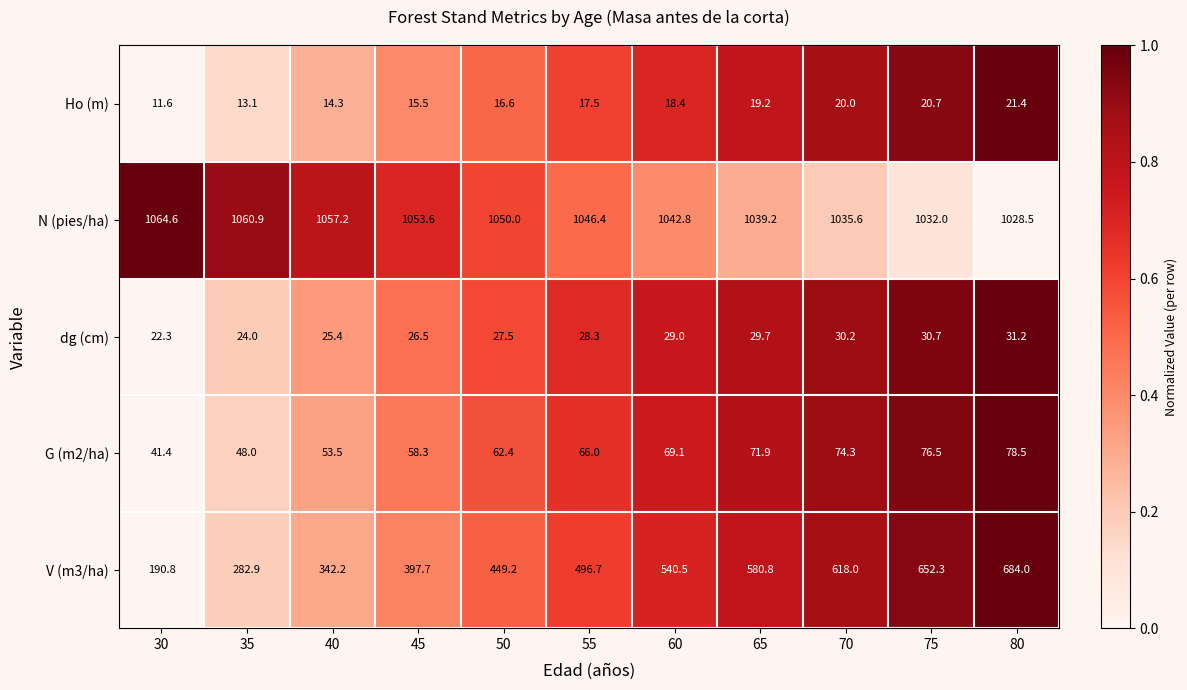

Where does the Ho (m) series first go above 17?

55